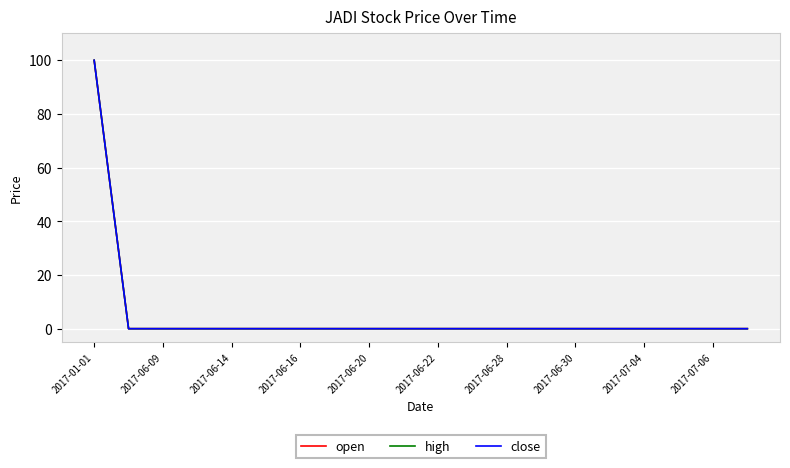

What is the difference between the maximum and minimum values in the open series?

99.9